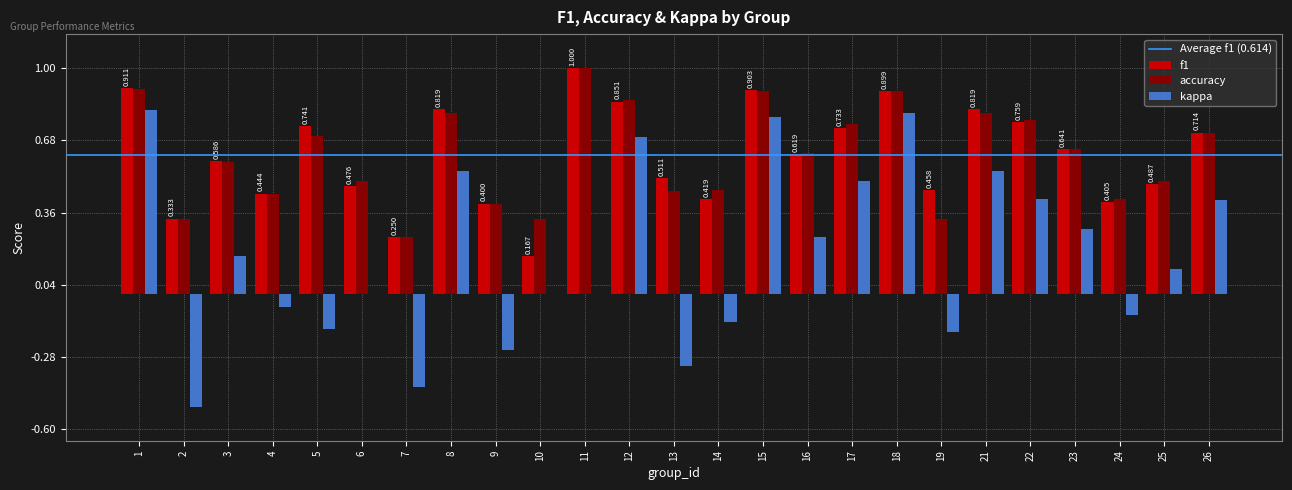

Is the value of f1 at 4 greater than the value of accuracy at 12?

No